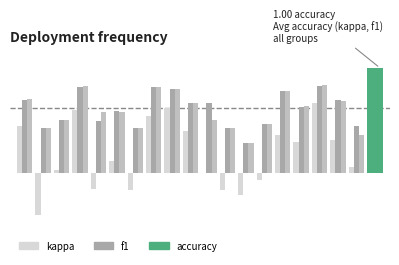

What is the difference between the second highest and second lowest values in the f1 series?

0.4